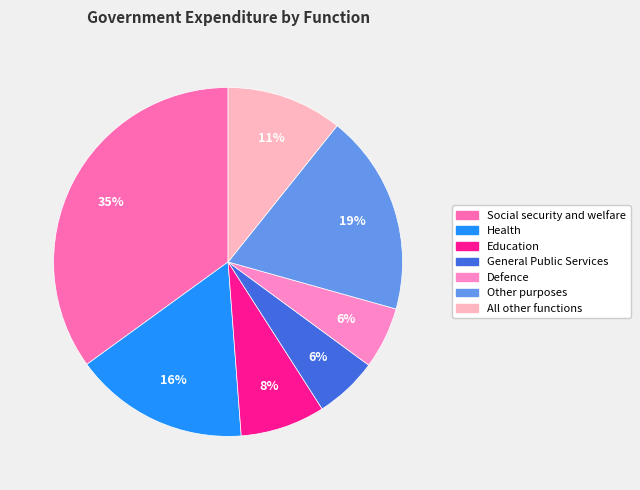

Is All other functions the majority of the pie?

No